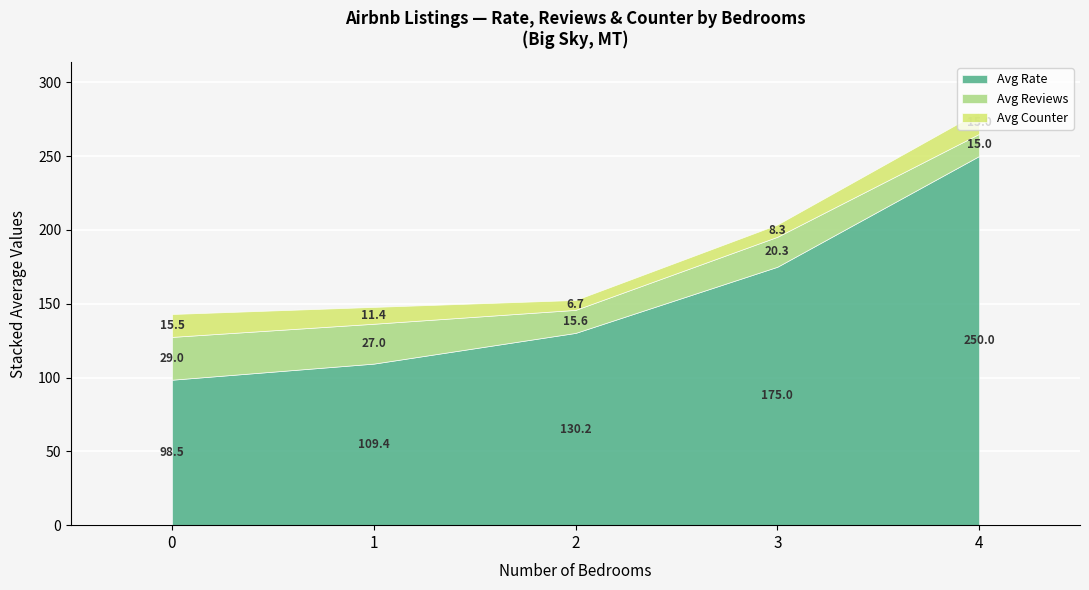

At which category is the sum across all series the highest?

4